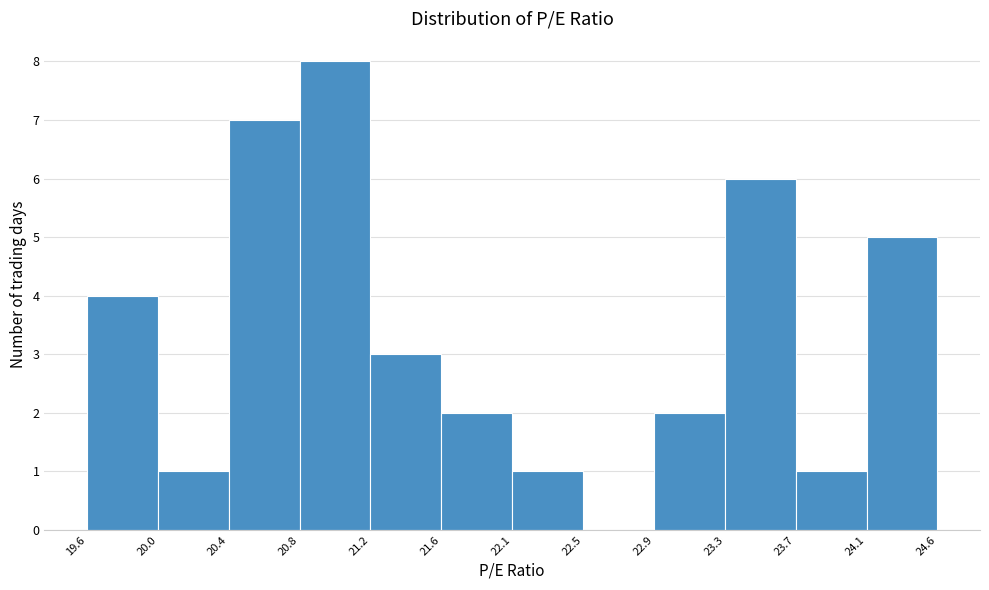

Over which range of the x-axis is the bar tallest?

20.8 to 21.2